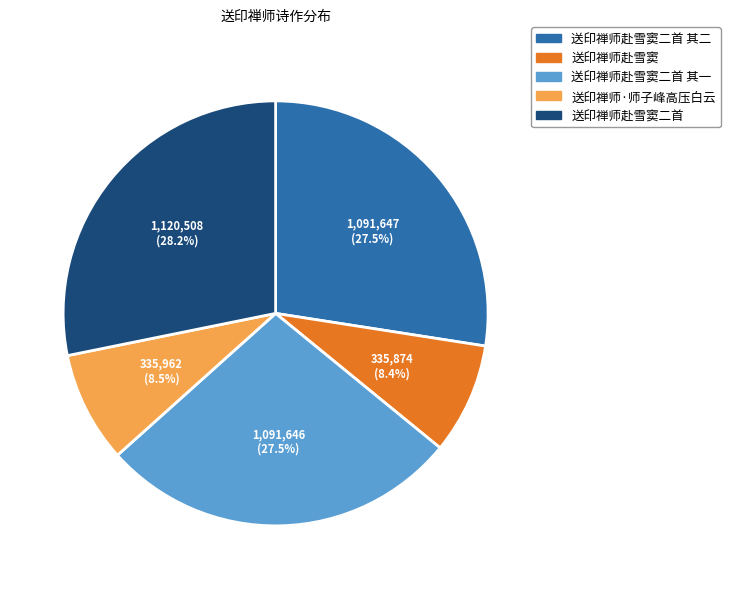

To the nearest percent, what is the difference between the largest and smallest slice percentages?

20%